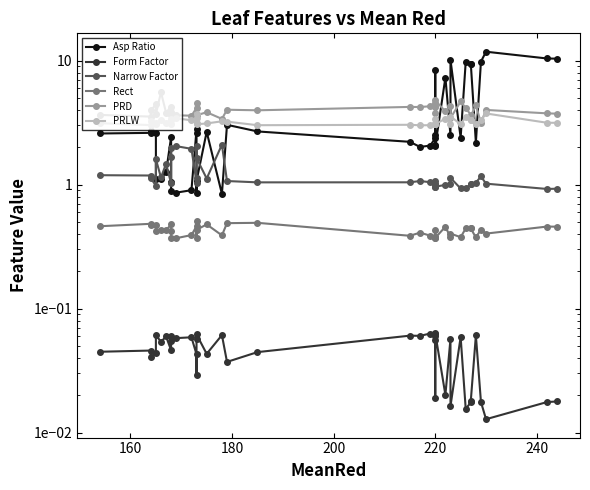

What are all the series names shown in the legend?

Asp Ratio, Form Factor, Narrow Factor, Rect, PRD, PRLW